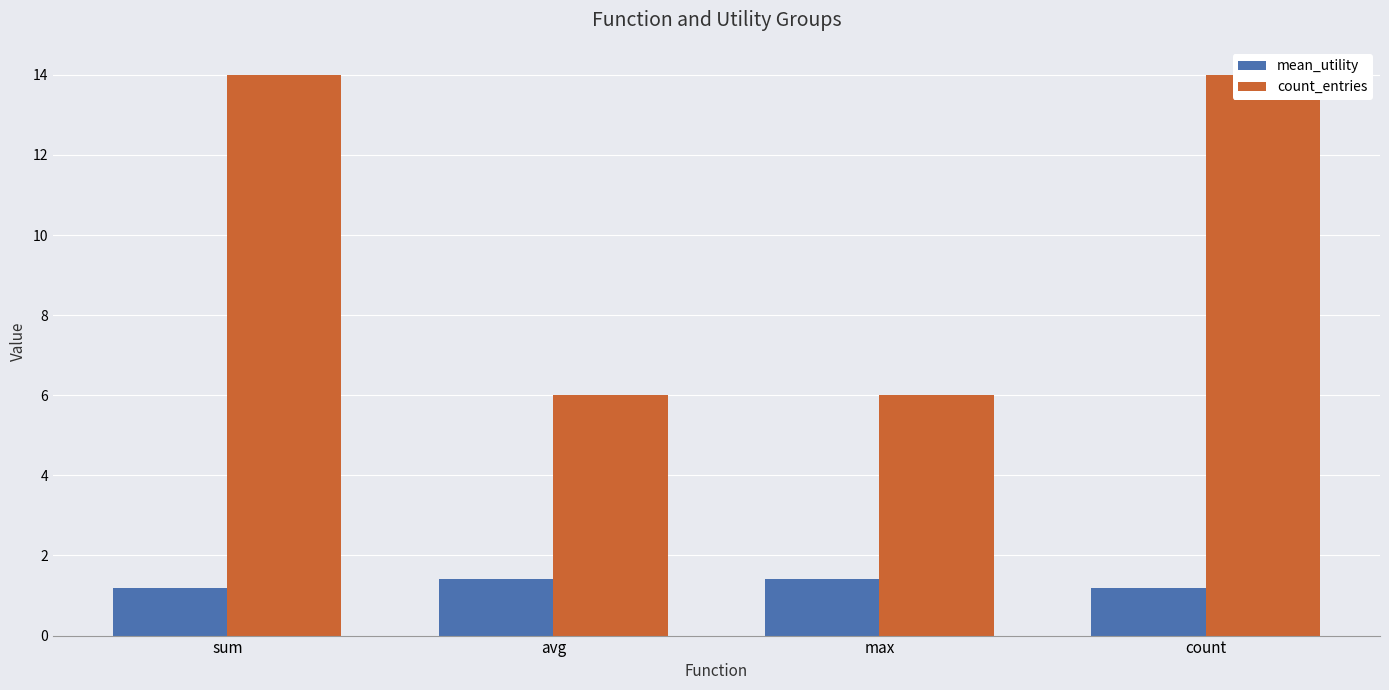

How many count_entries values are between 6 and 14?

4